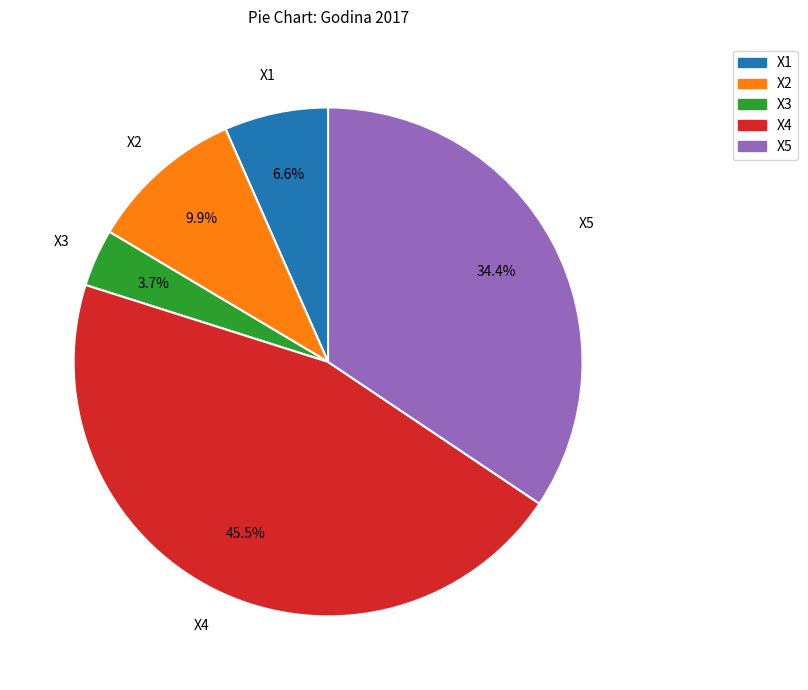

True or false: X1 accounts for 7% of the total.

True